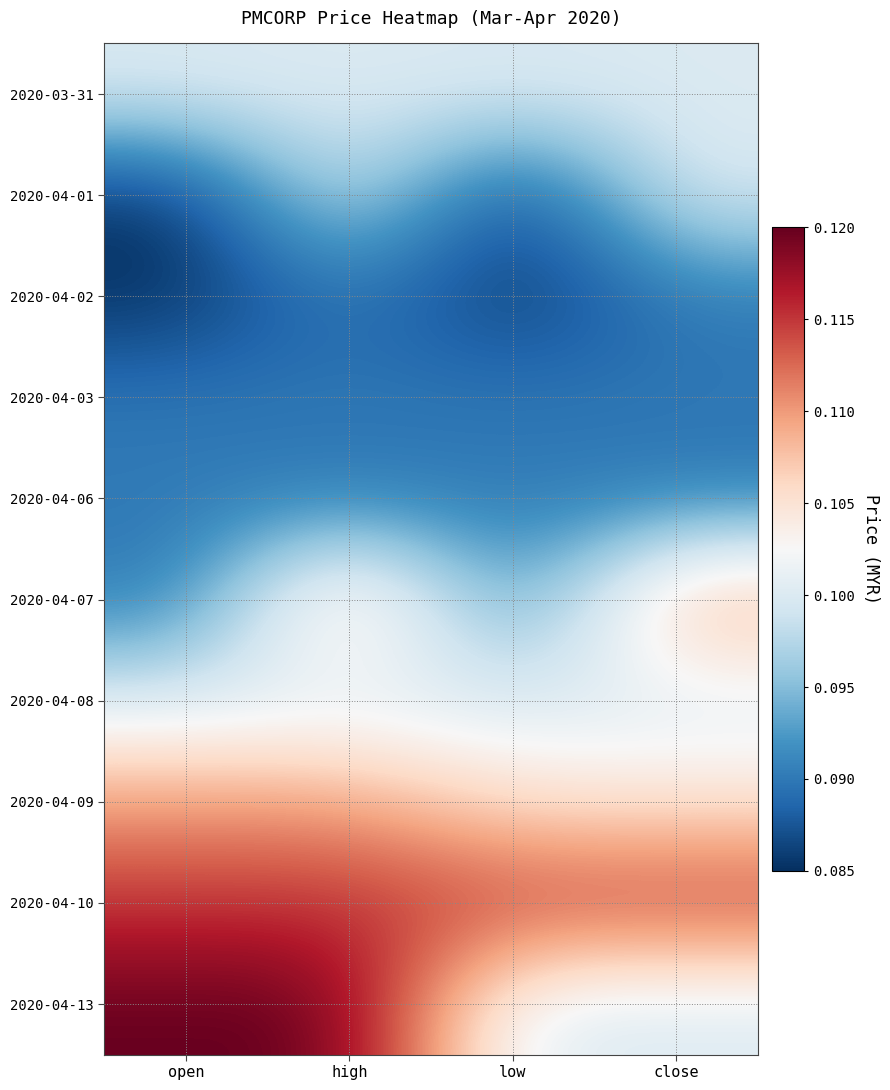

At how many categories does at least one series exceed 0?

4